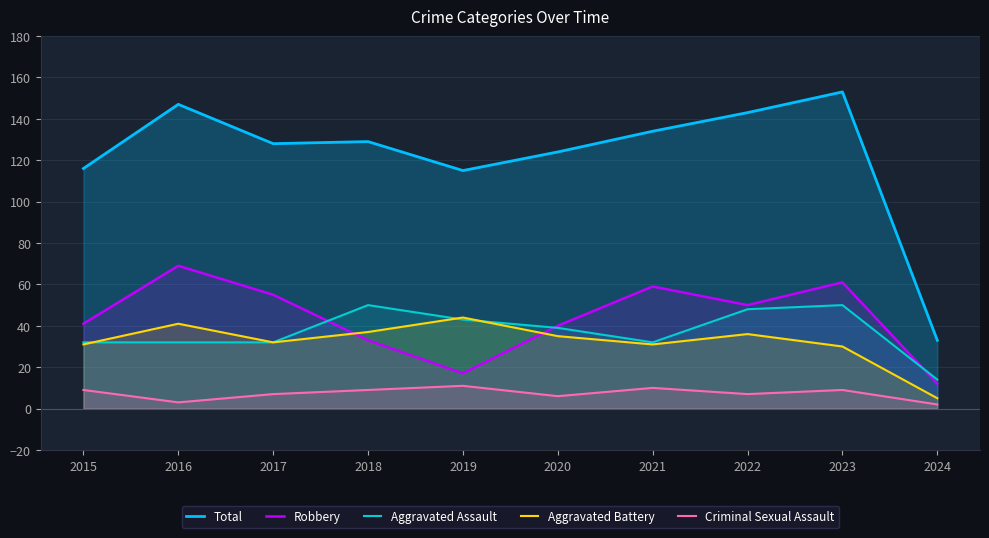

What is the value of the Criminal Sexual Assault point at the 2nd from the left?

3